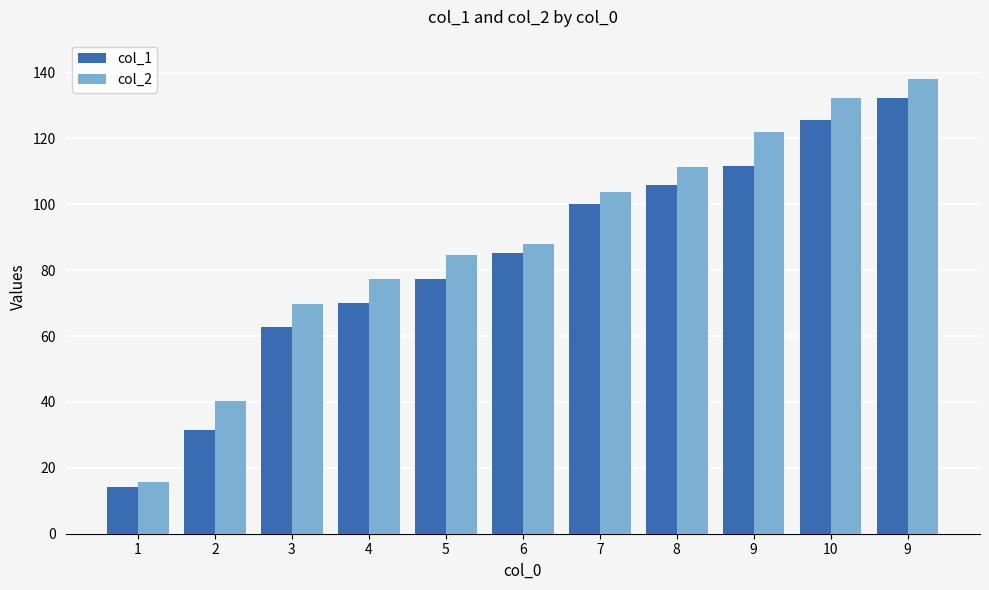

What is the spread (max minus min) of values at 7?

3.6